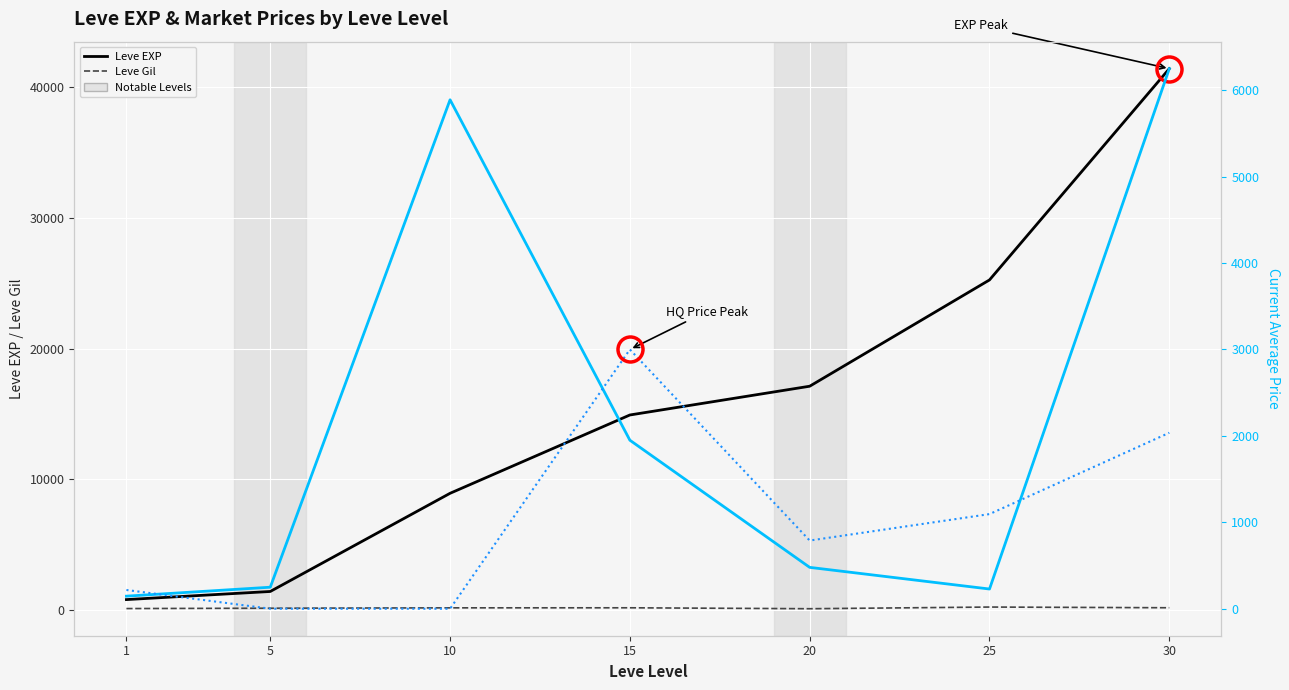

True or false: currentAveragePrice has more than 2 interior local peaks.

False